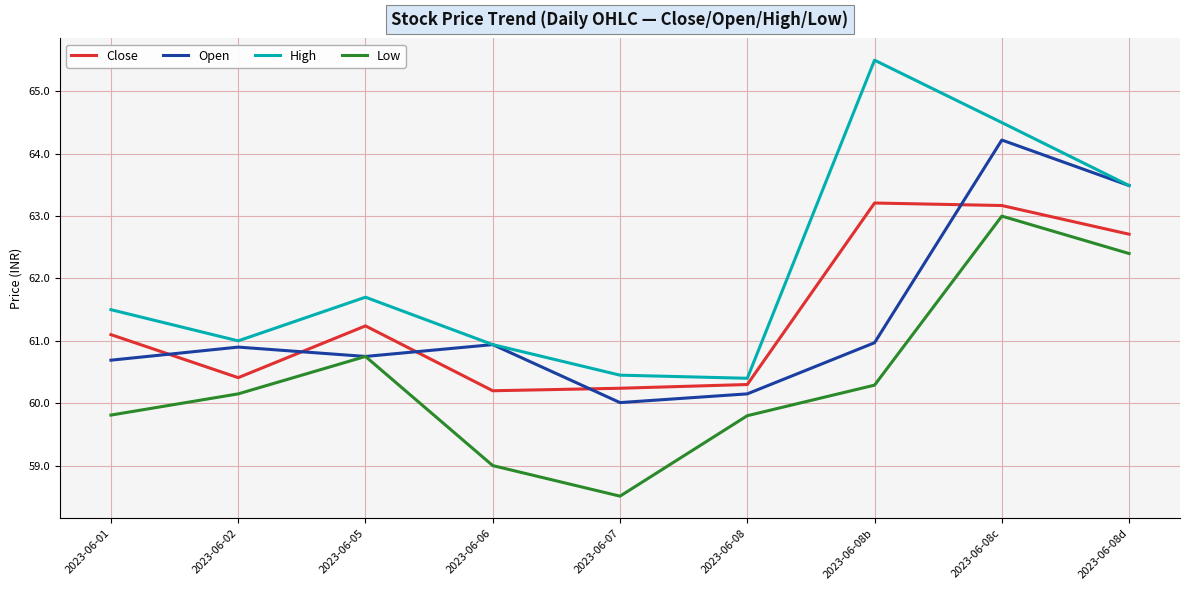

What is the smallest value displayed?

58.5